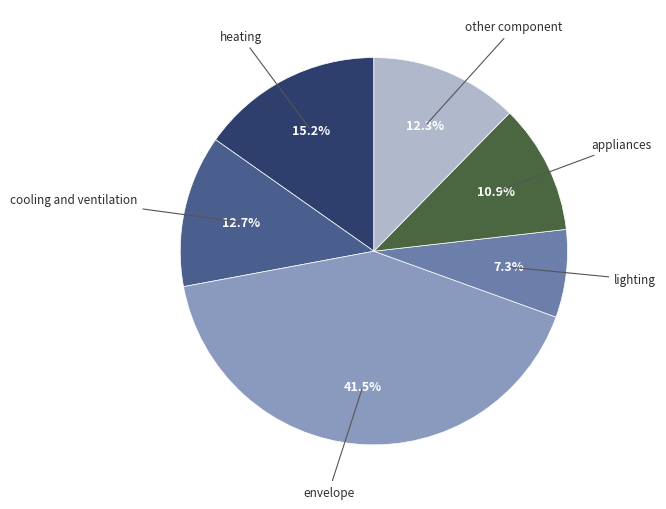

Is there a majority slice in this chart?

No